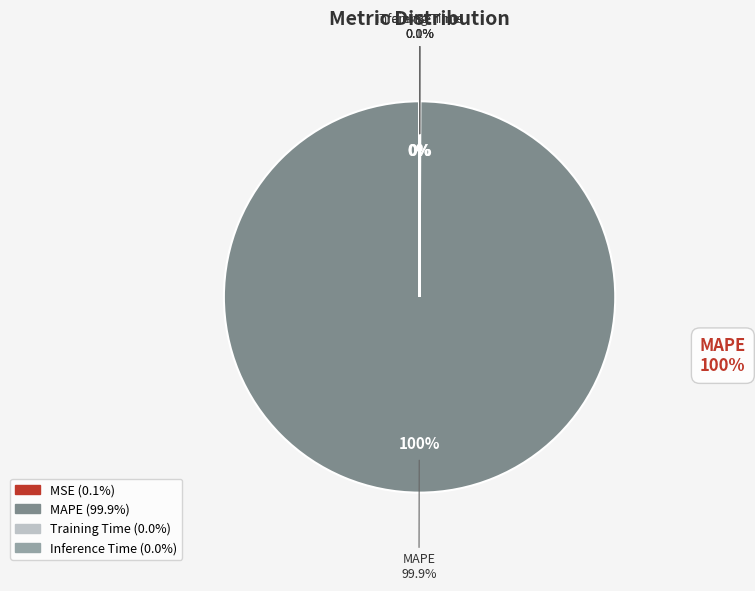

Count the number of slices in the pie.

4